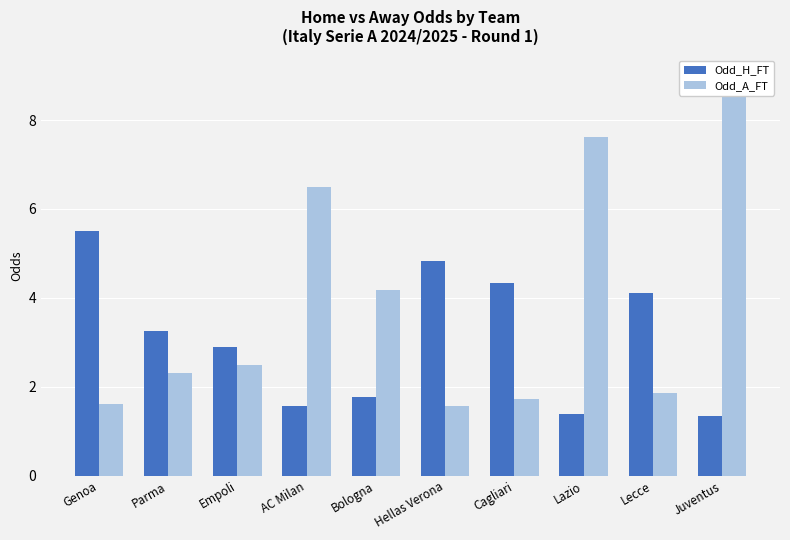

Is it true that Odd_H_FT equals 4.8 at Hellas Verona?

True